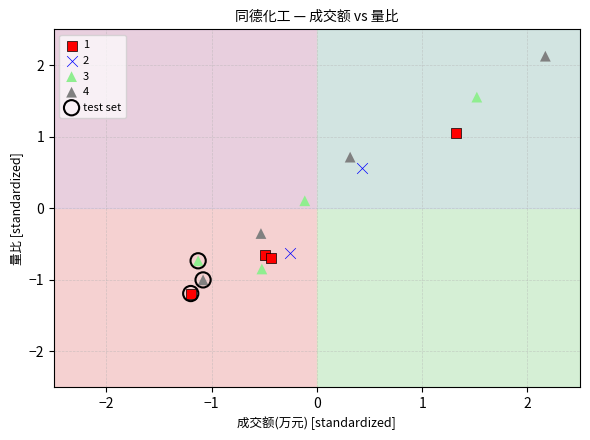

What are all the series names shown in the legend?

1, 2, 3, 4, test set